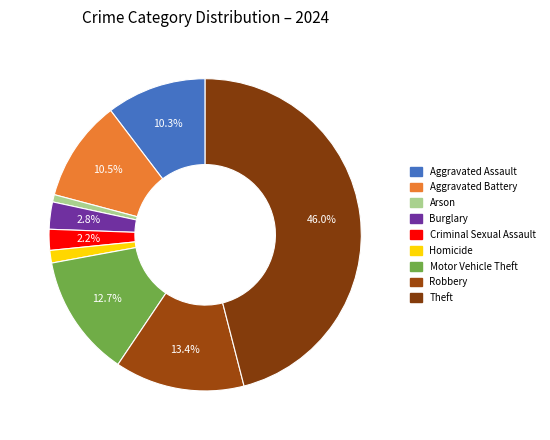

Count the number of slices in the pie.

9